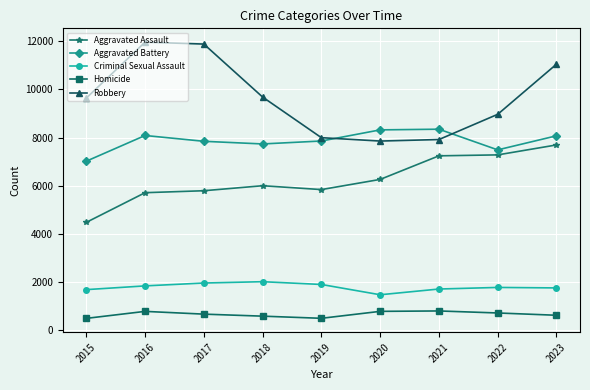

True or false: Criminal Sexual Assault and Robbery cross at least once.

False